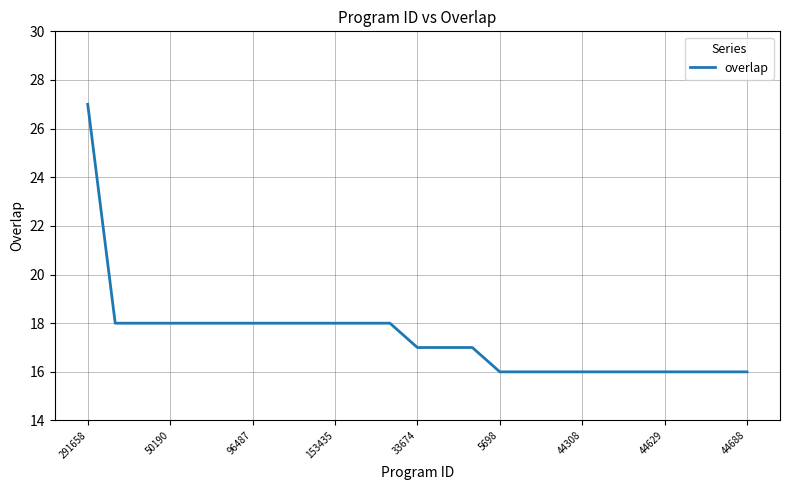

What is the difference between the maximum and minimum values?

11